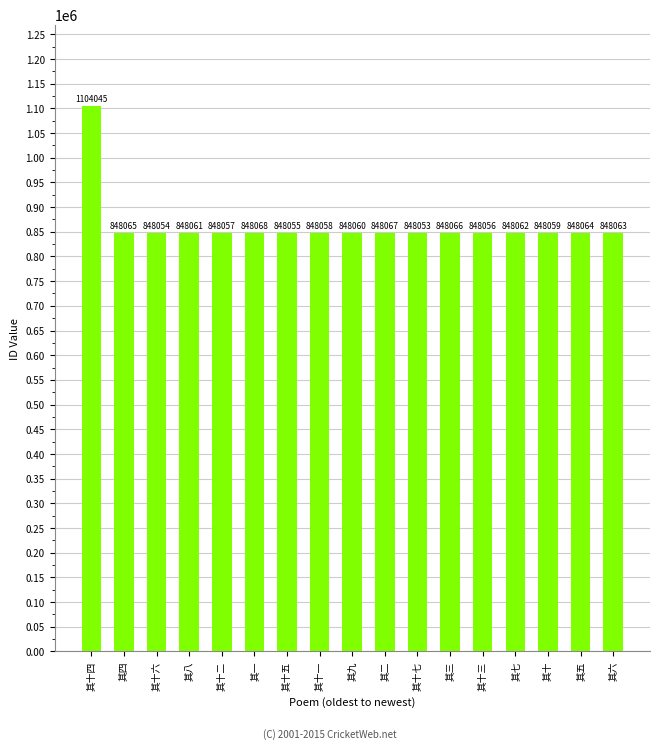

The chart shows a value of 533119 at 其三. True or false?

False